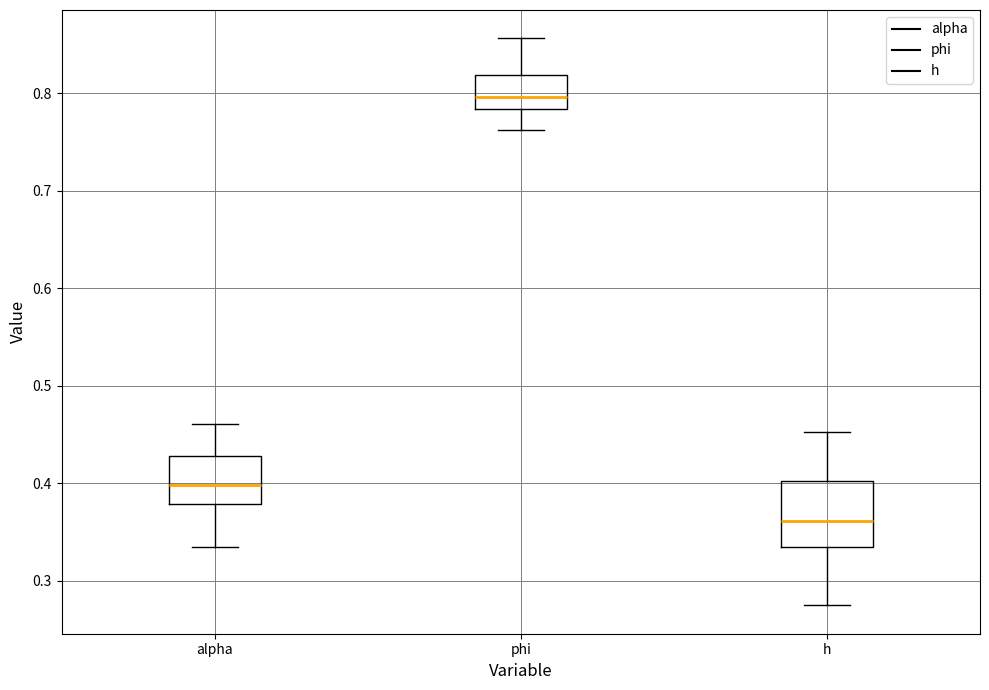

Comparing the boxes themselves (not the whiskers), which one is the tallest?

h